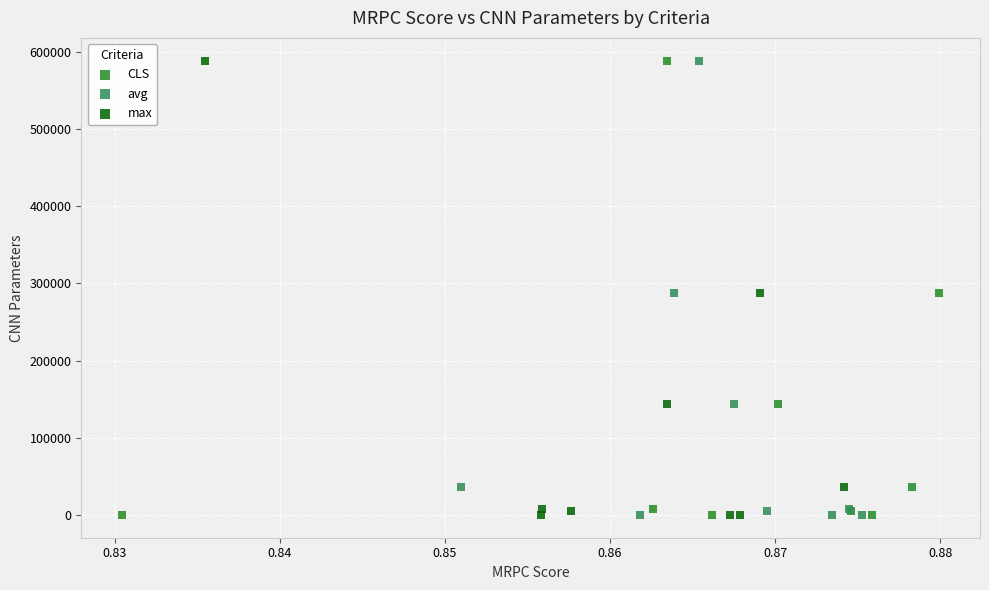

What are all the series names shown in the legend?

CLS, avg, max